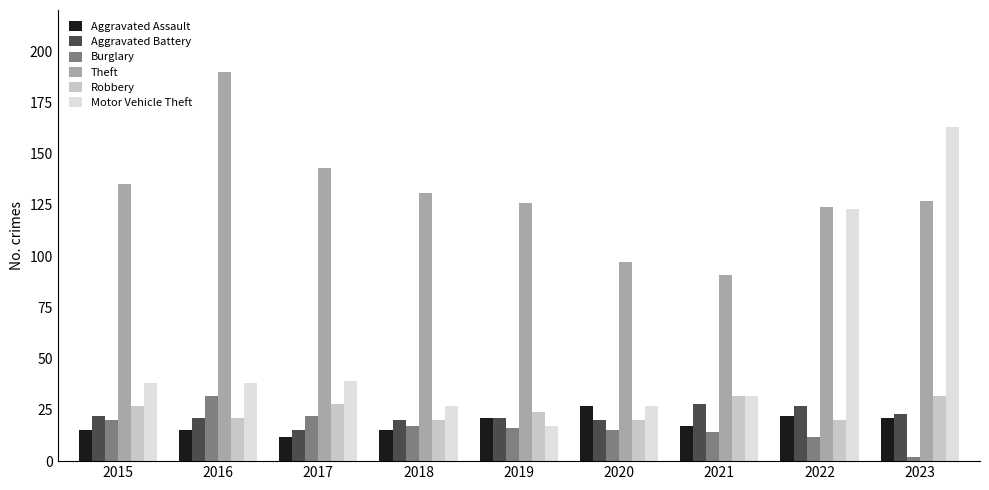

Reading left to right, list all the values displayed in this chart.

Aggravated Assault: 2015=15	2016=15	2017=12	2018=15	2019=21	2020=27	2021=17	2022=22	2023=21
Aggravated Battery: 2015=22	2016=21	2017=15	2018=20	2019=21	2020=20	2021=28	2022=27	2023=23
Burglary: 2015=20	2016=32	2017=22	2018=17	2019=16	2020=15	2021=14	2022=12	2023=2
Theft: 2015=135	2016=190	2017=143	2018=131	2019=126	2020=97	2021=91	2022=124	2023=127
Robbery: 2015=27	2016=21	2017=28	2018=20	2019=24	2020=20	2021=32	2022=20	2023=32
Motor Vehicle Theft: 2015=38	2016=38	2017=39	2018=27	2019=17	2020=27	2021=32	2022=123	2023=163